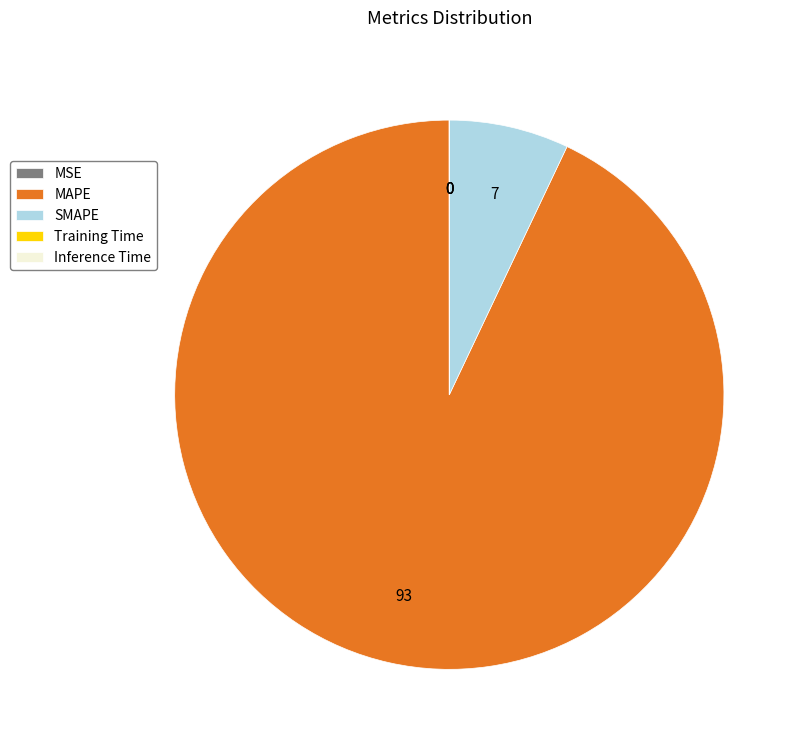

Is MAPE the majority of the pie?

Yes